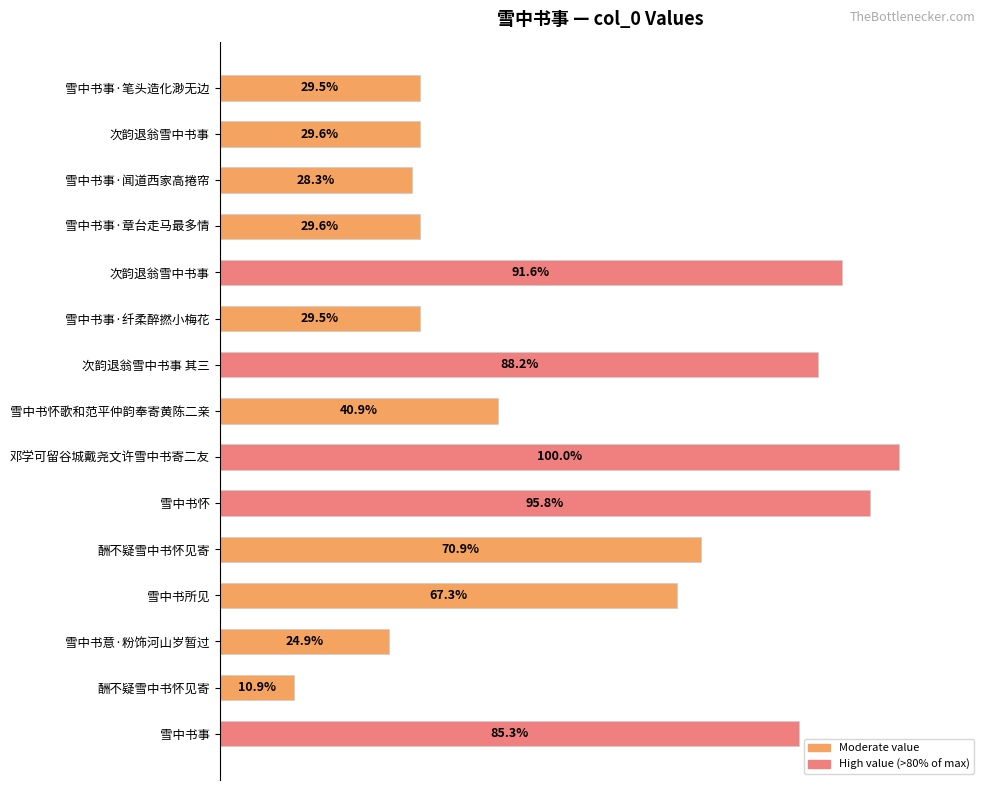

What is the sum of all values?

10084006